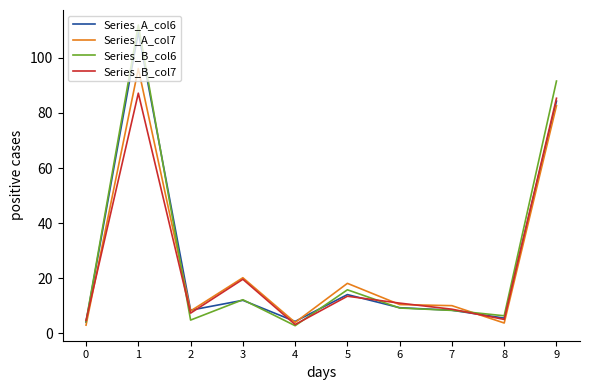

What is the total value across all series at 7?

35.6